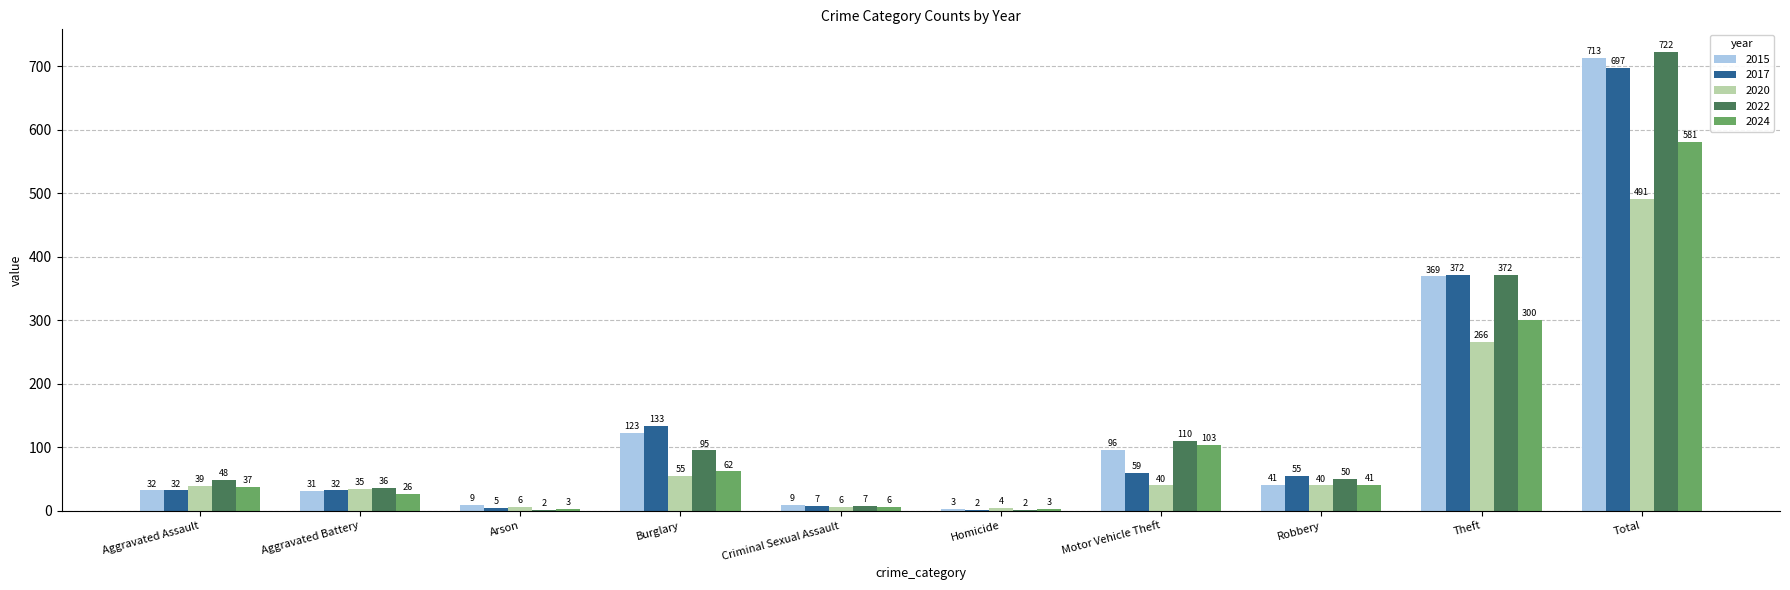

The value of 2015 at Criminal Sexual Assault is 9. True or false?

True